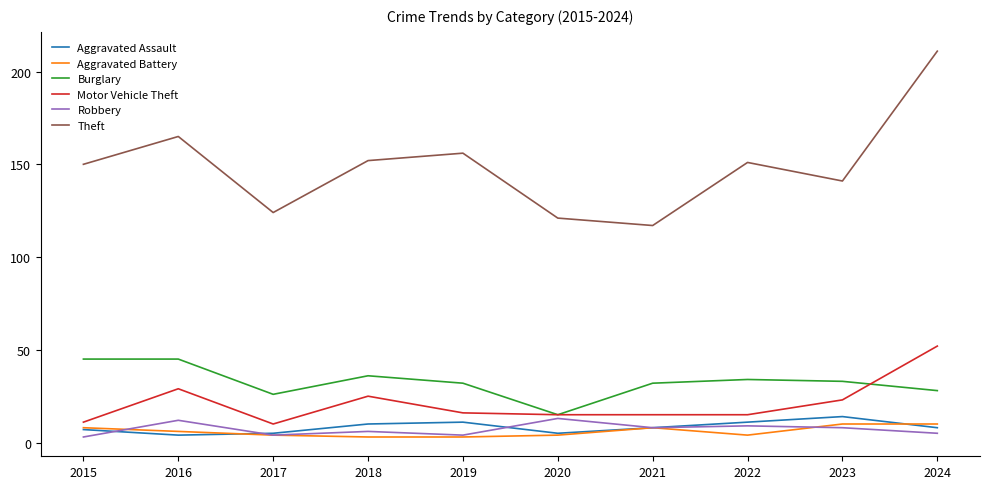

True or false: Theft and Aggravated Assault intersect in this chart.

False